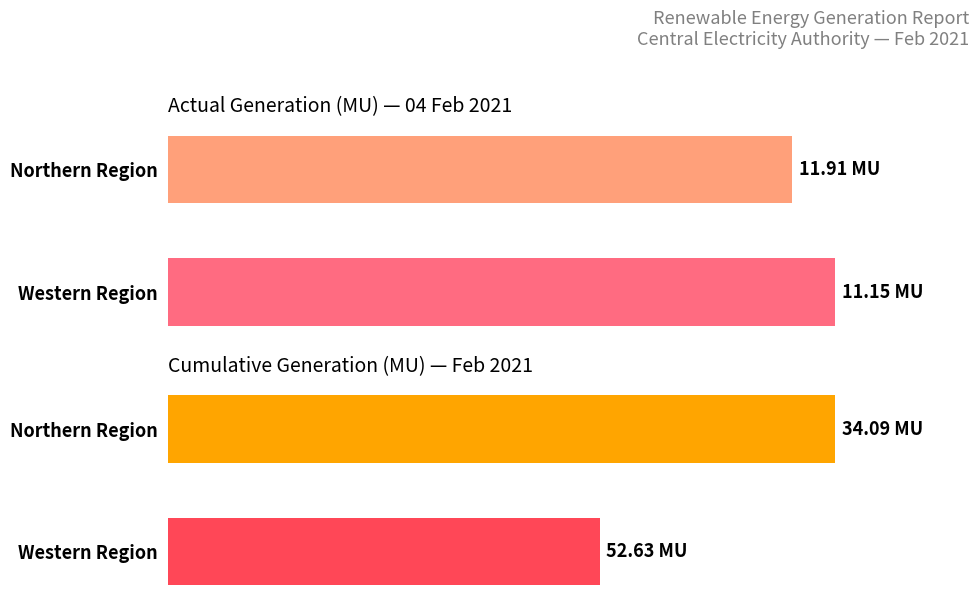

Between Western Region and Northern Region, which is larger?

Western Region